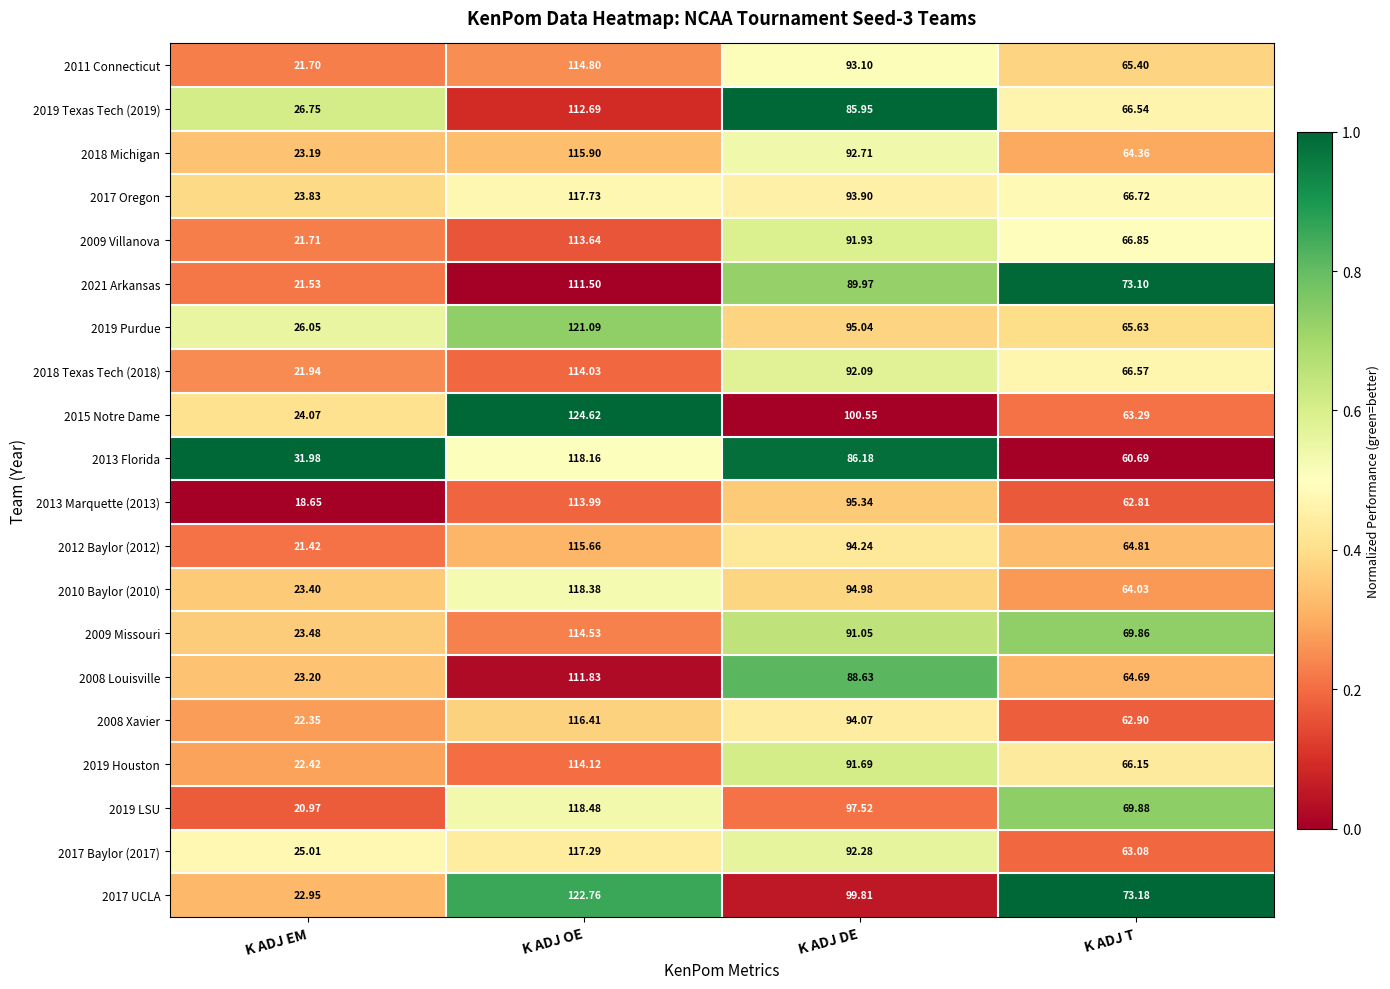

Which series has the largest total across all categories?

2017 UCLA